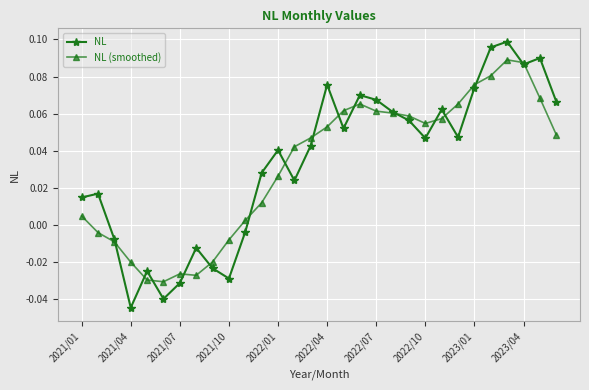

List the series in order of their peak value, lowest first.

NL (smoothed), NL